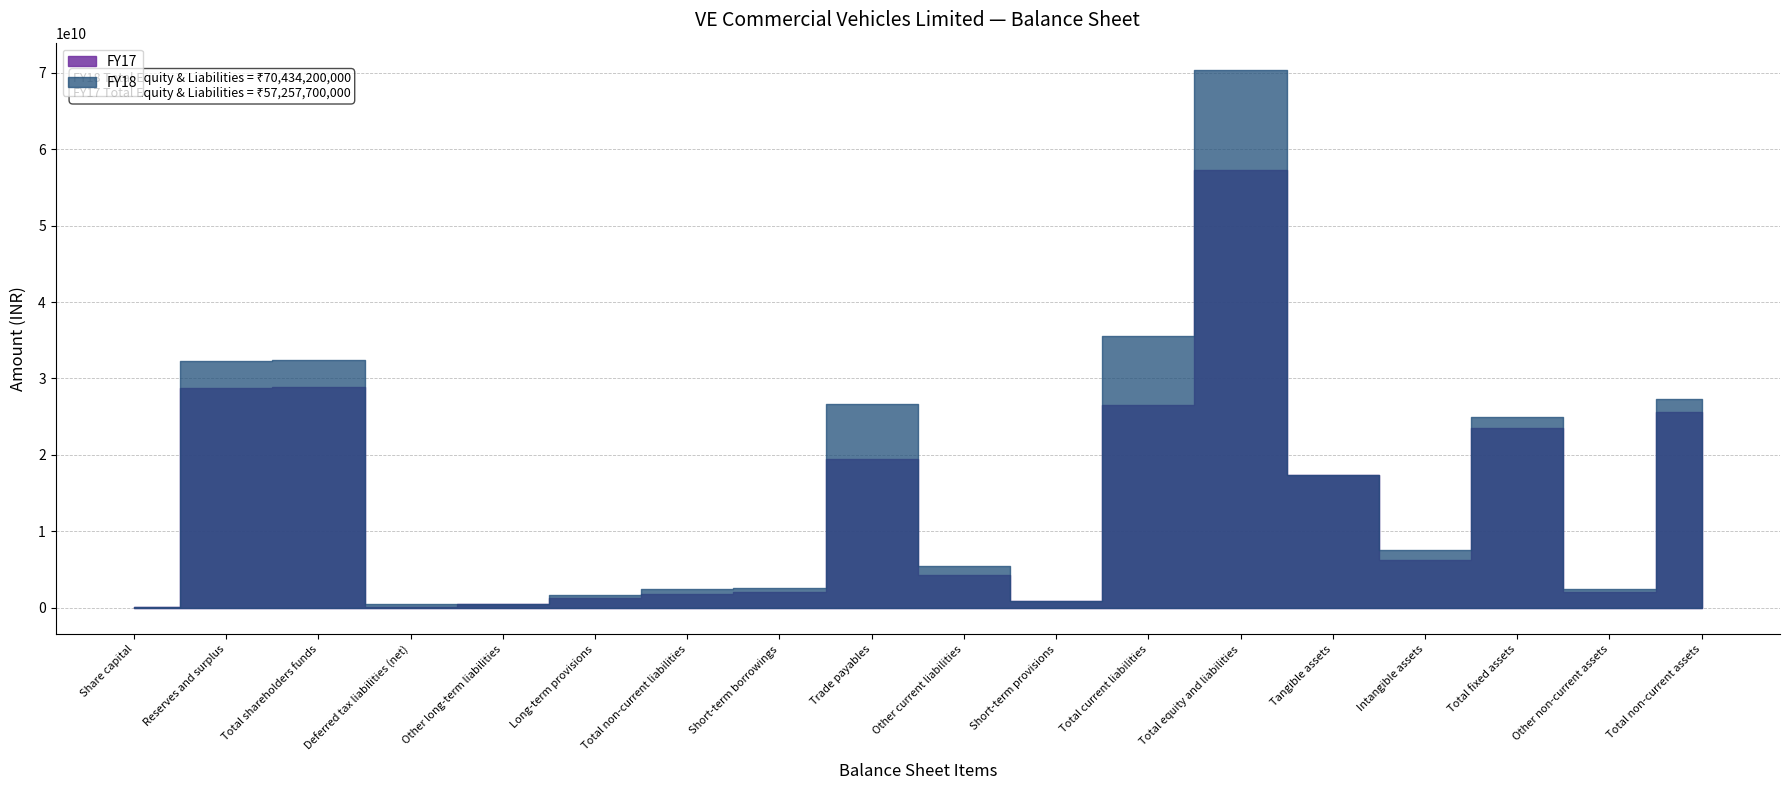

Reading left to right, what are all the values shown in this chart?

FY18: 100000000	32331800000	32431800000	425200000	398900000	1608100000	2432200000	2587400000	26635800000	5436900000	910100000	35570200000	70434200000	17286600000	7595500000	24882100000	2396600000	27300900000
FY17: 100000000	28776200000	28876200000	102700000	472900000	1246200000	1821800000	2040000000	19415400000	4245800000	858500000	26559700000	57257700000	17309000000	6217000000	23526000000	2086400000	25632000000